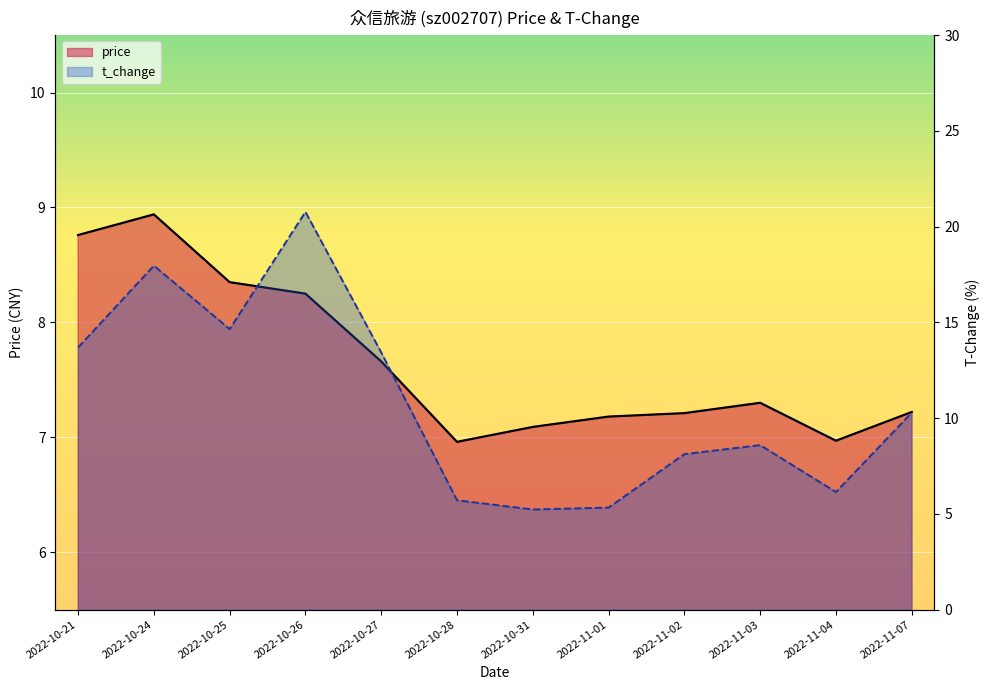

Where does the t_change series first go above 10?

2022-10-21